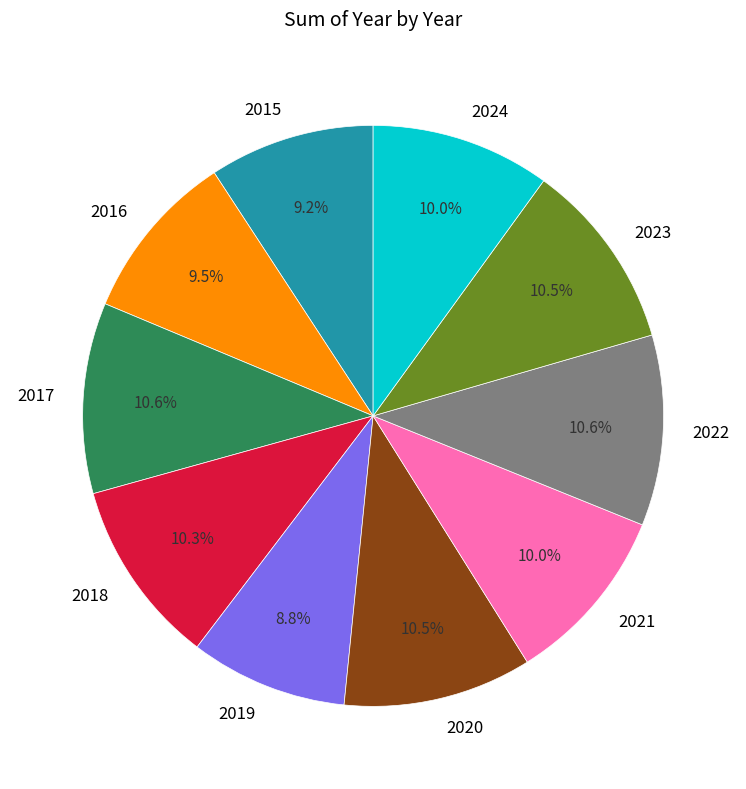

Do 2021 and 2018 together represent more than half of the pie?

No